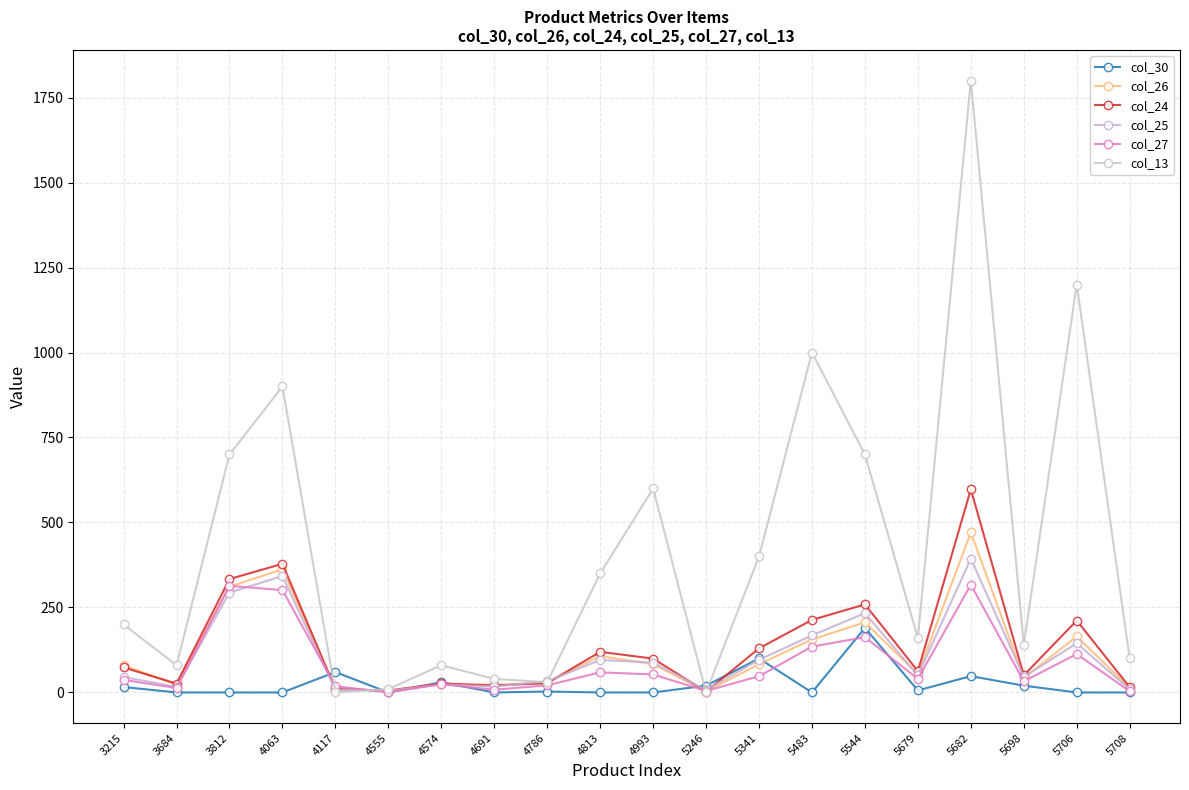

Which category has the highest value in the col_13 series?

5682